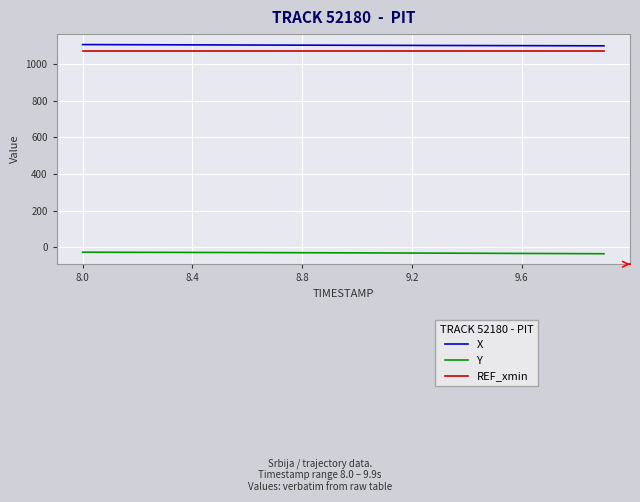

What are all the series names shown in the legend?

X, Y, REF_xmin